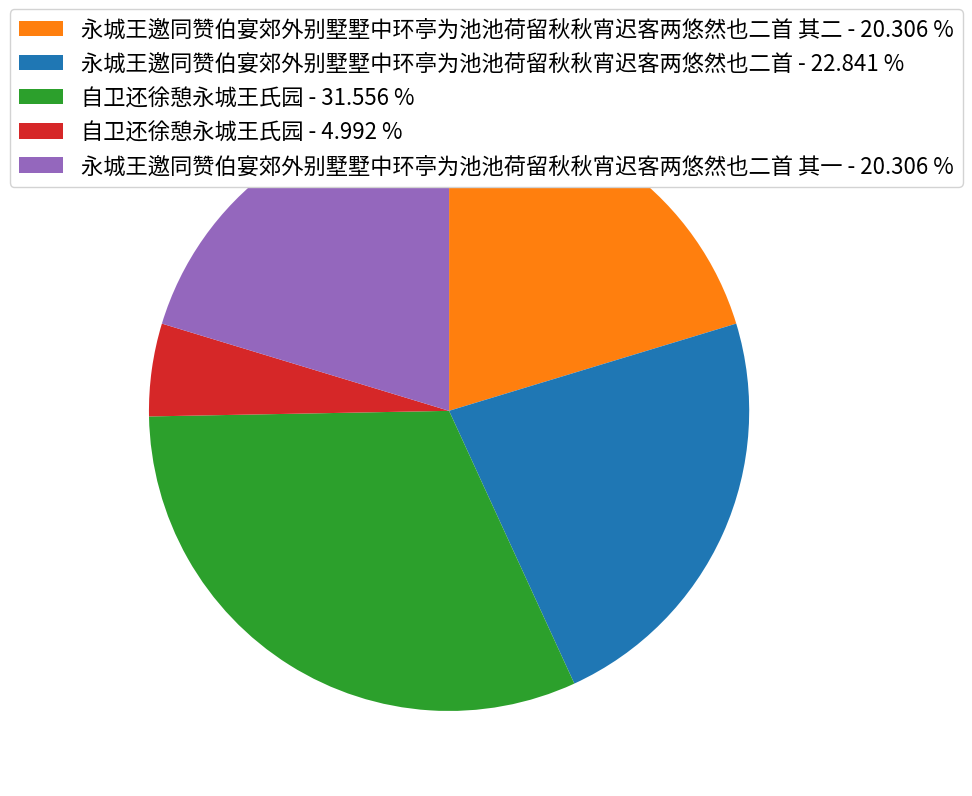

Which category has the smallest portion of the pie?

自卫还徐憩永城王氏园 - 4.992 %